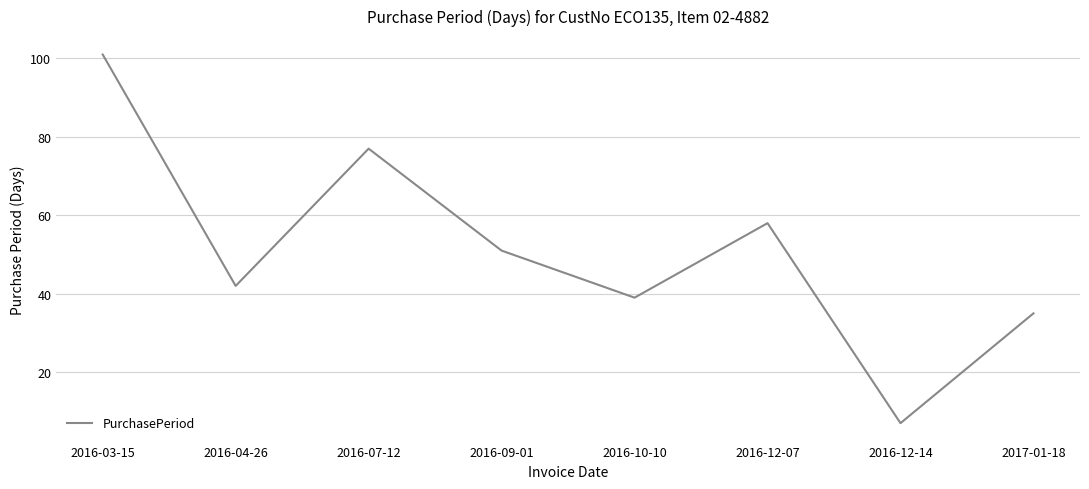

What is the difference between the values at 2016-12-14 and 2016-10-10?

32